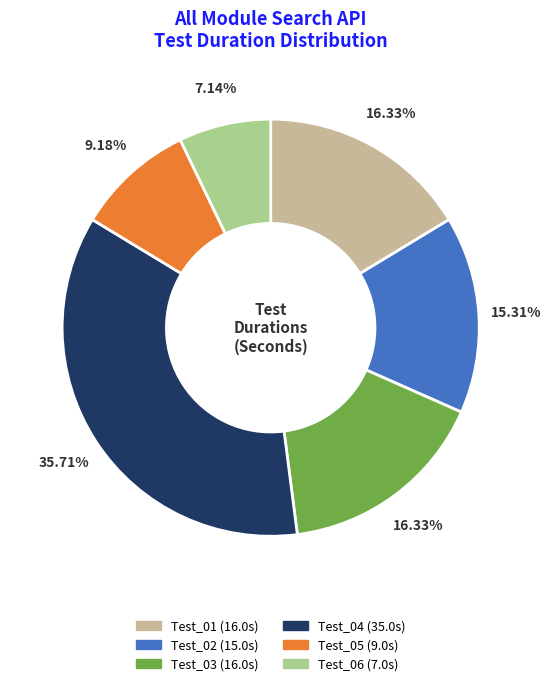

To the nearest percent, what percentage of the pie is Test_06?

7%